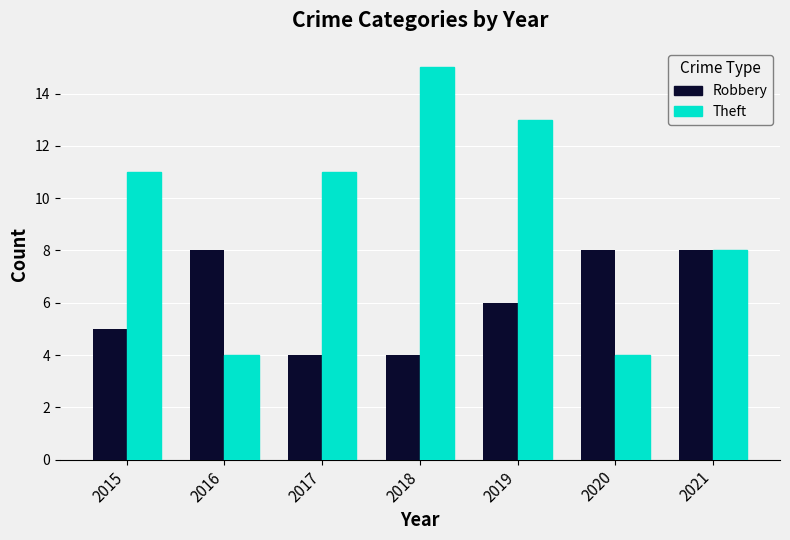

What are all the series names shown in the legend?

Robbery, Theft